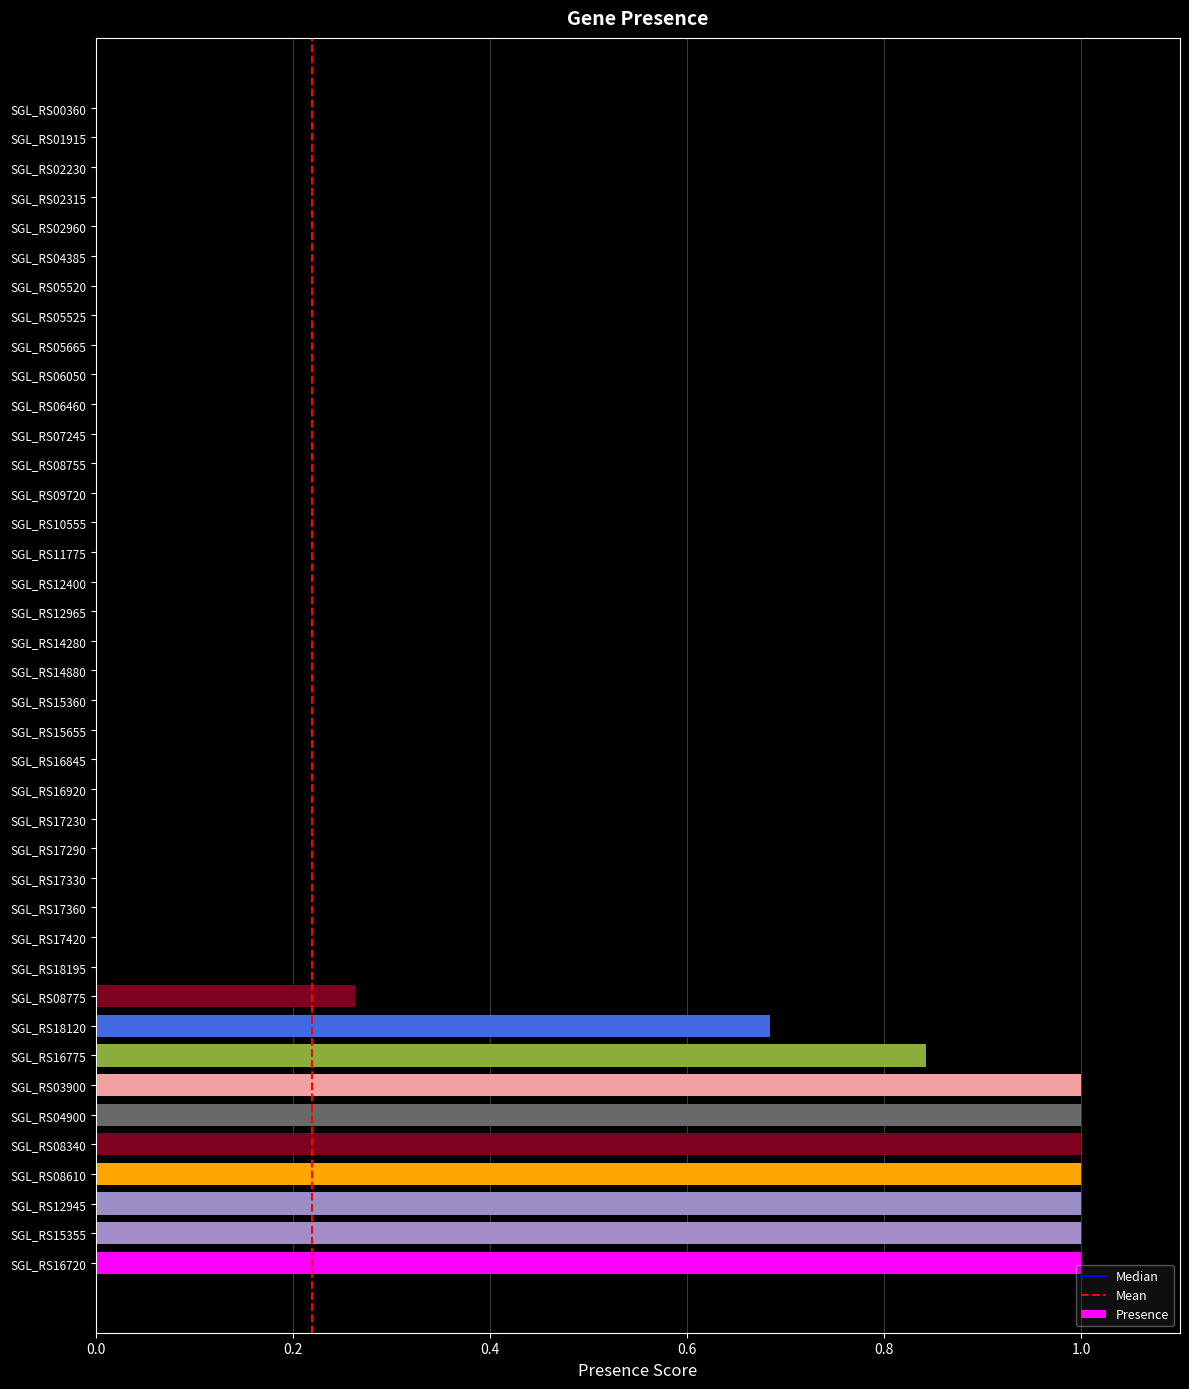

True or false: the data shows 0.0 at SGL_RS17330.

True